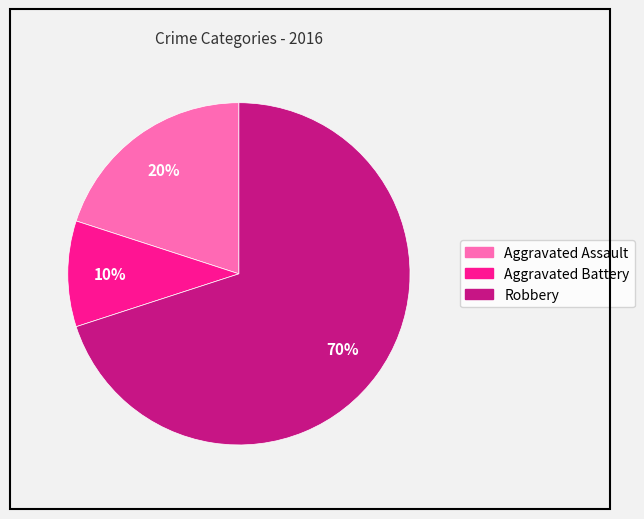

Count the number of slices in the pie.

3